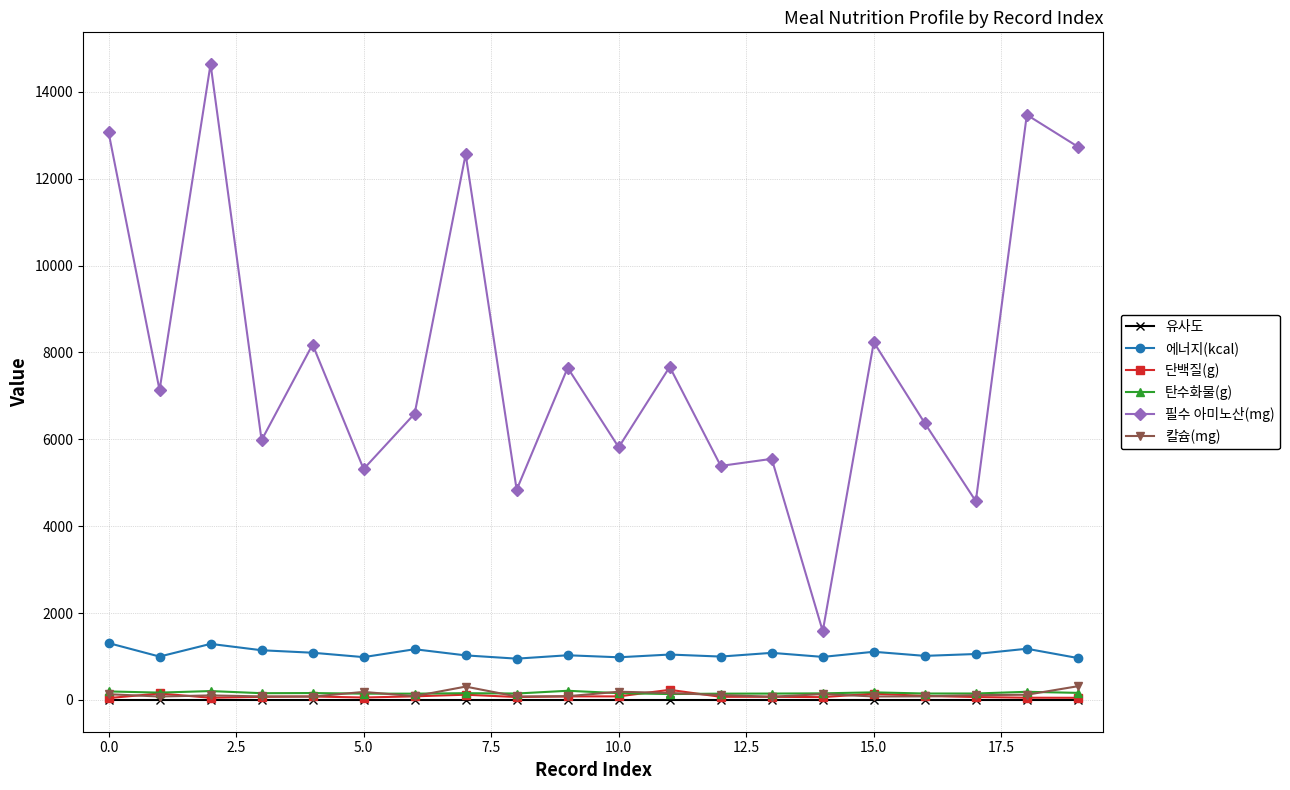

Which series has the largest total across all categories?

필수 아미노산(mg)